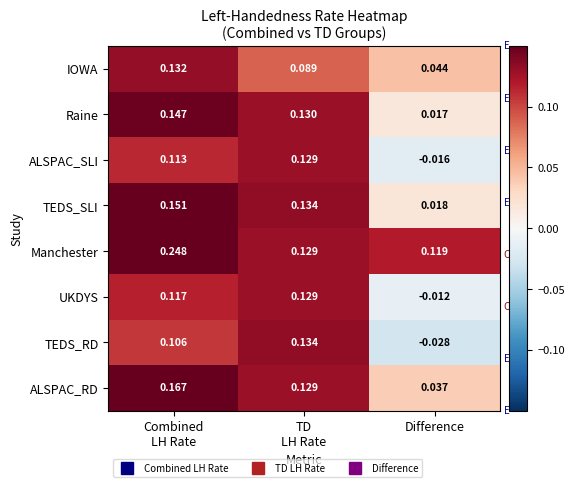

Which category has the lowest value in the TEDS_SLI series?

Difference